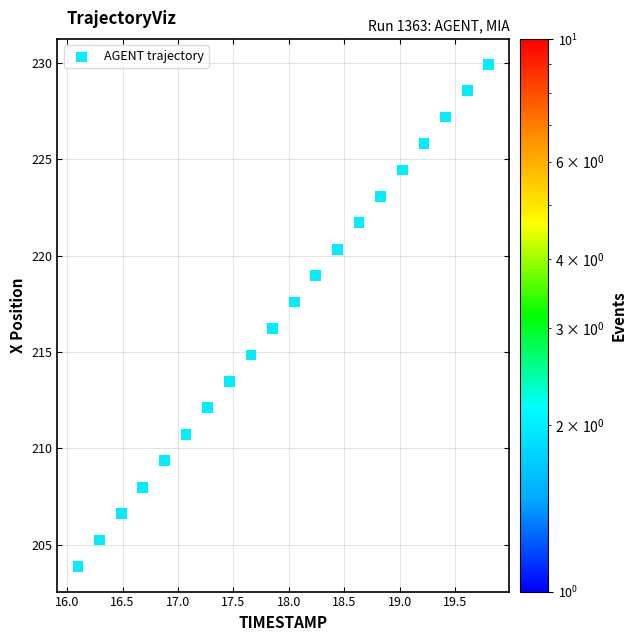

What is the range of Y values (max minus min)?

26.1